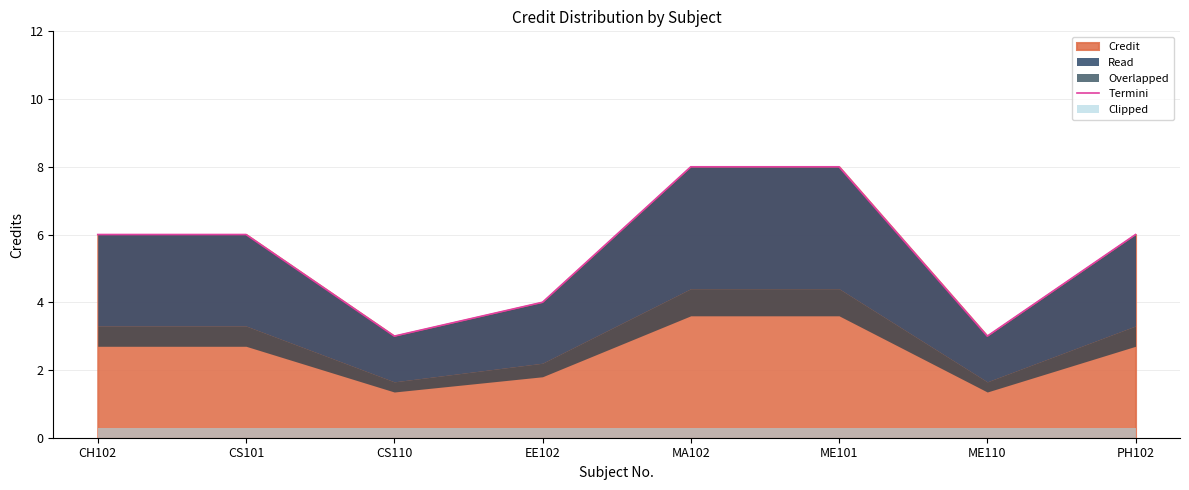

Approximately how many times larger is the value at CS110 compared to CS101?

0.5